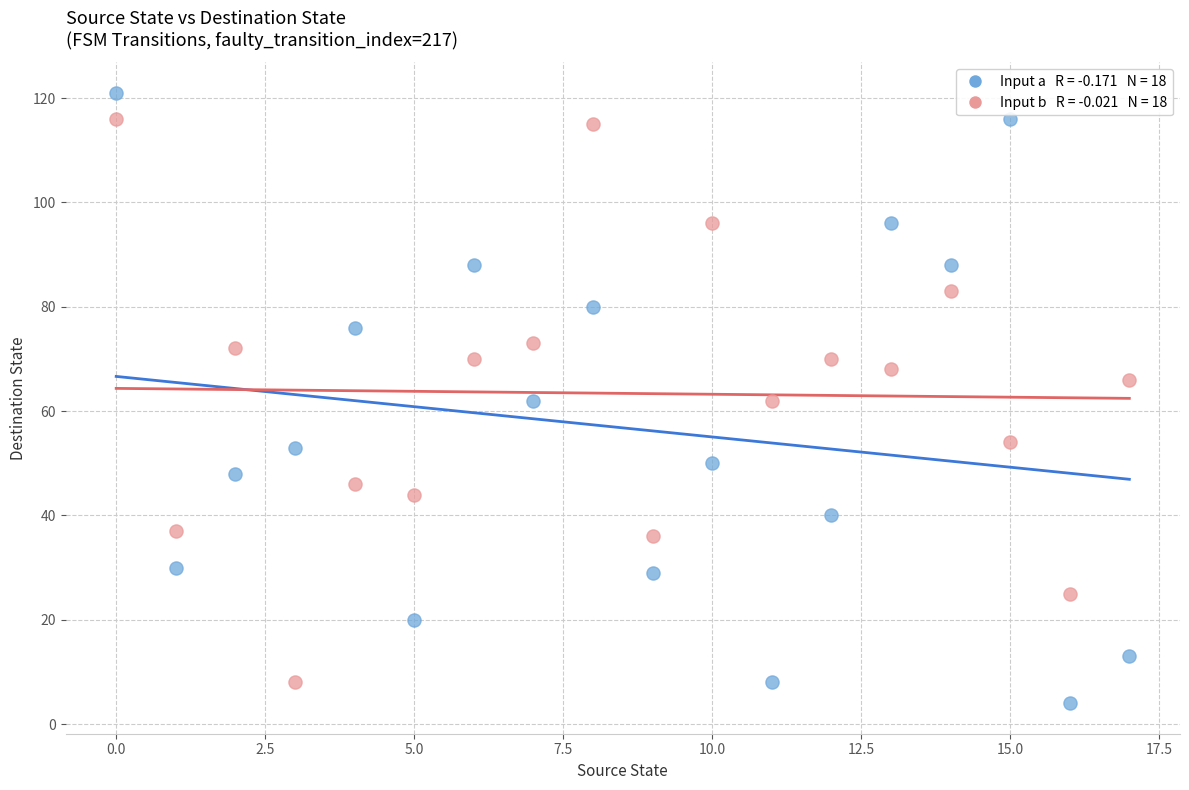

Across all data points, what is the range of Y values (max minus min)?

117